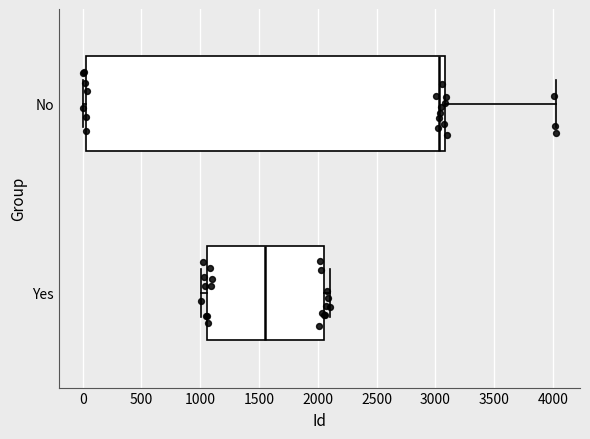

Reading bottom to top, read every box against the x-axis: the position of its median line, the range the box covers, and the ends of its whiskers. The values are not printed on the chart, so give them approximately, as read against the axis.

Yes: median 1550, box 1050 to 2050, whiskers 1000 to 2100
No: median 3050, box 50 to 3100, whiskers 0 to 4050